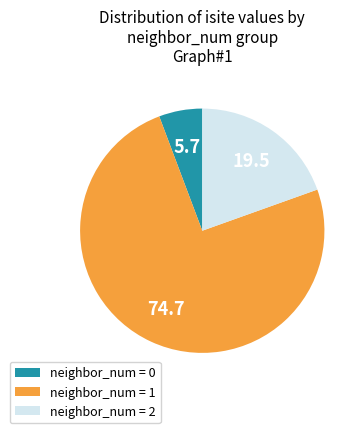

The neighbor_num = 2 slice represents 20% of the pie. True or false?

True